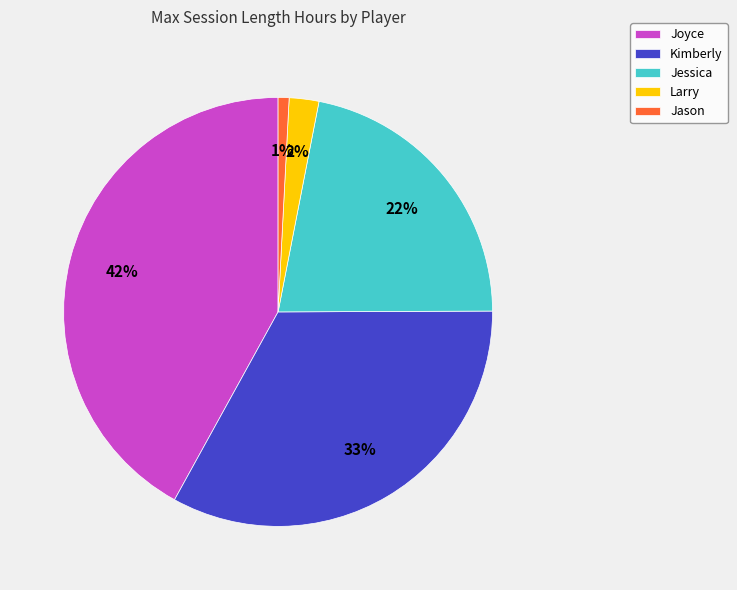

Which has a higher value, Jessica or Joyce?

Joyce